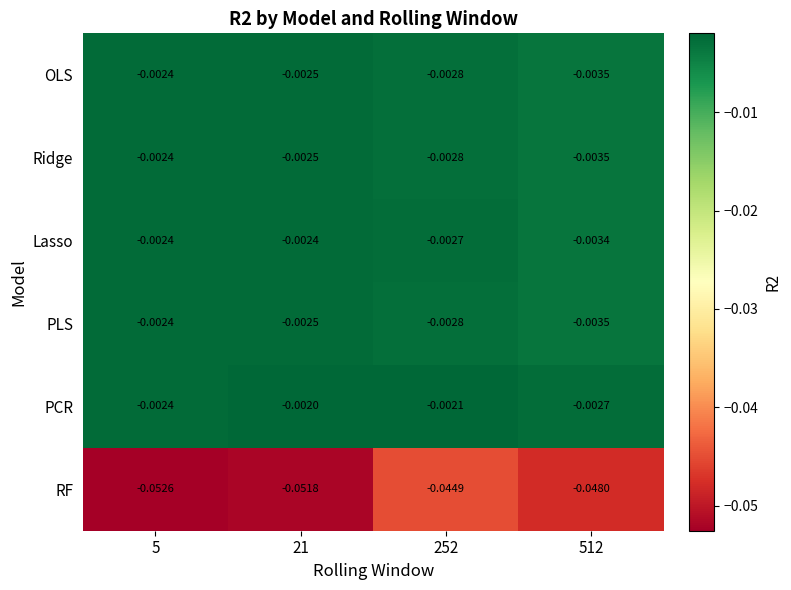

Which series has the largest total across all categories?

PCR